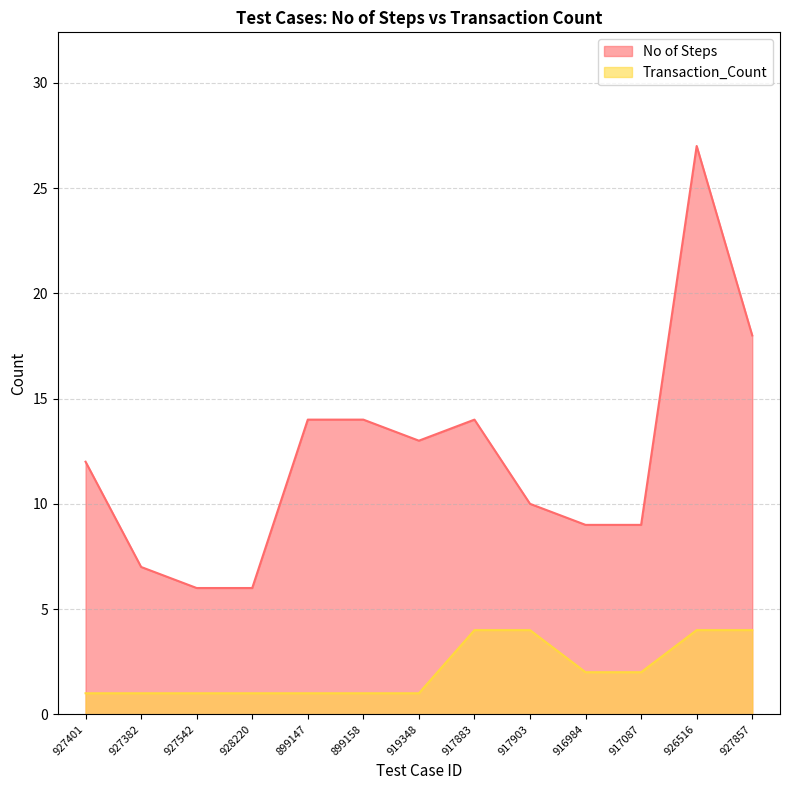

Which series changed the most between 899147 and 899158?

No of Steps